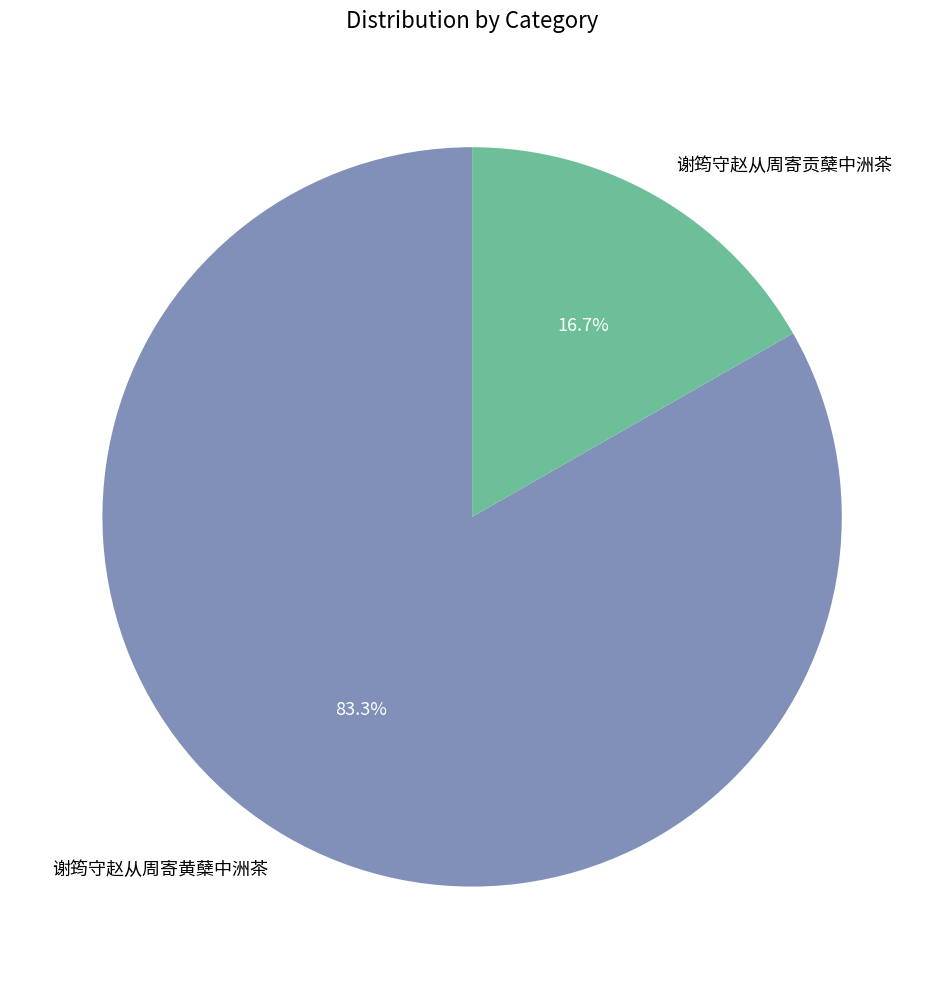

To the nearest percent, what is the average slice percentage?

50%